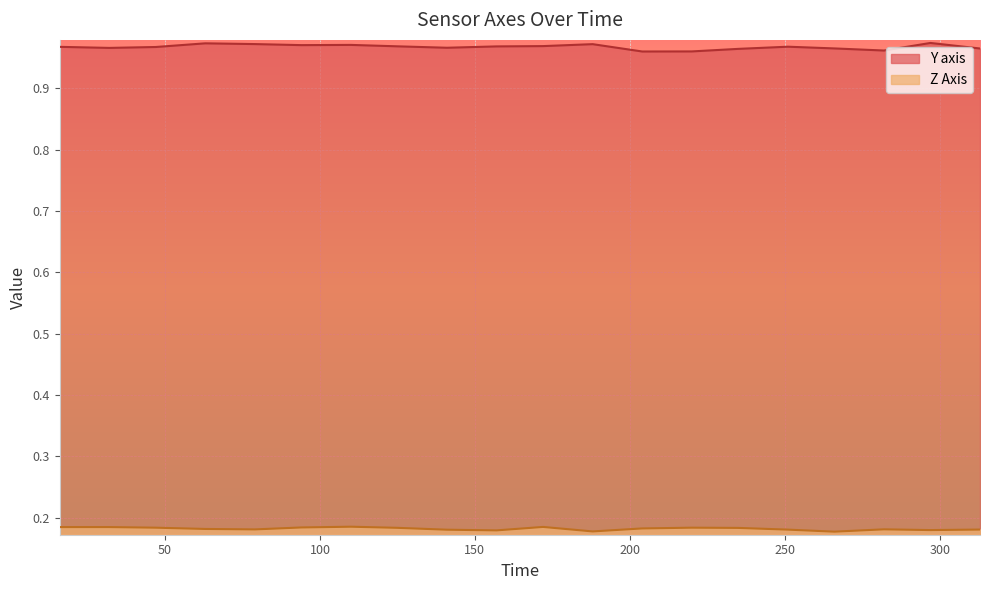

Rank the categories by Y axis value from lowest to highest.

204, 220, 282, 235, 313, 266, 32, 141, 47, 16, 251, 157, 125, 172, 94, 110, 188, 79, 63, 297